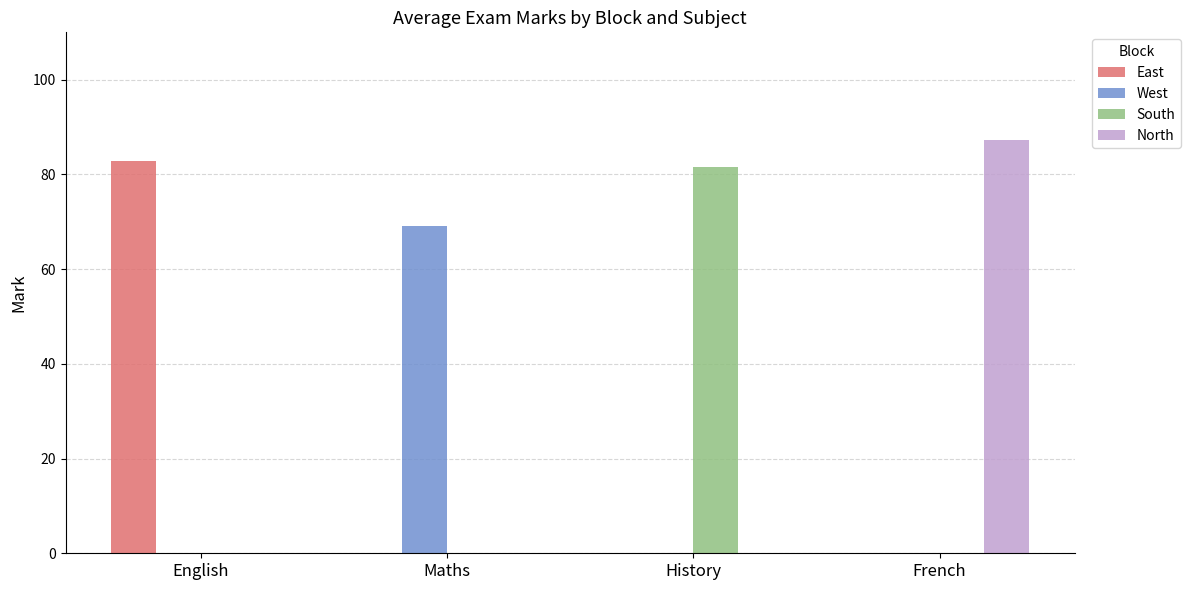

How many groups of bars are there?

4